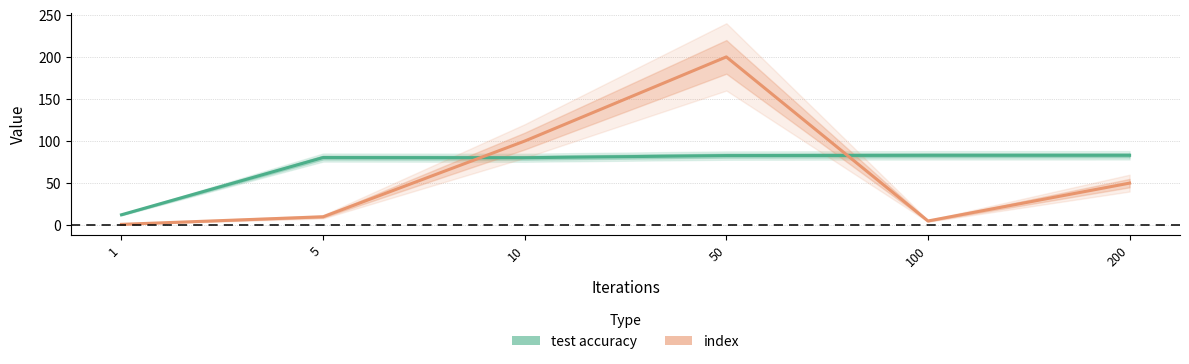

Reading left to right, list all the values displayed in this chart.

test accuracy: 12.4	80.4	80.2	82.7	83.0	83.0
index: 1.0	10.0	100.0	200.0	5.0	50.0